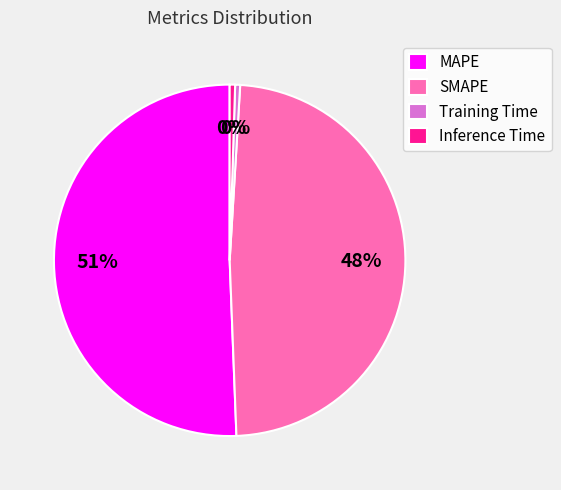

Between SMAPE and Inference Time, which is larger?

SMAPE